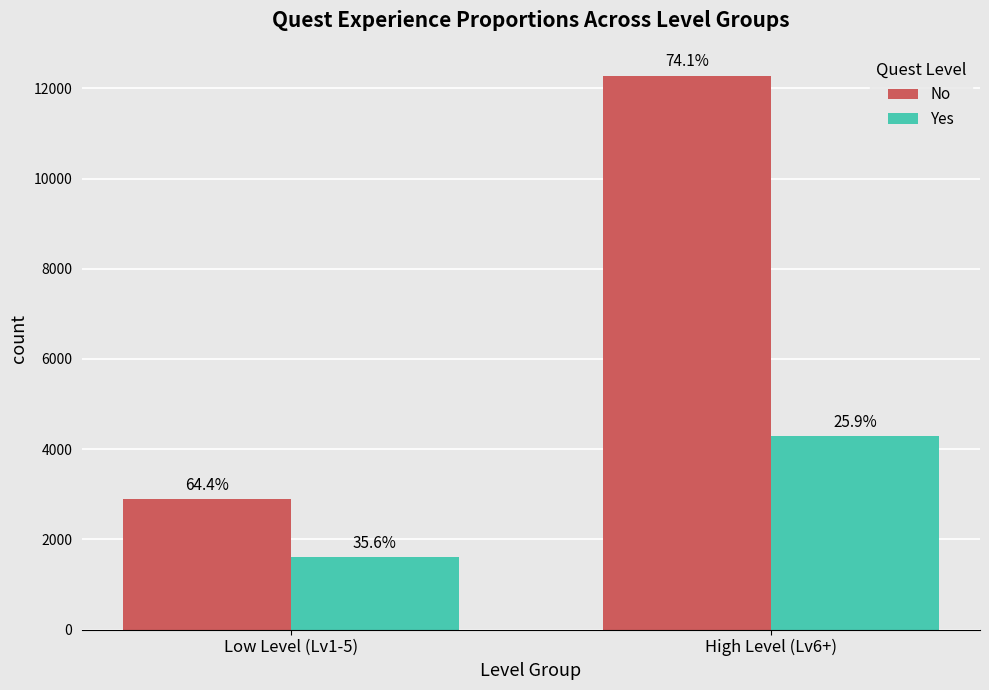

How many bars are there in each group?

2